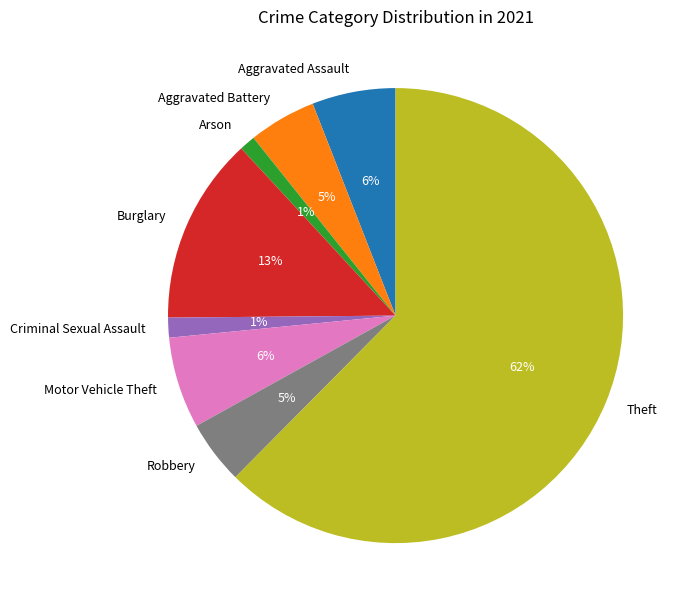

Do Motor Vehicle Theft and Arson together represent more than half of the pie?

No